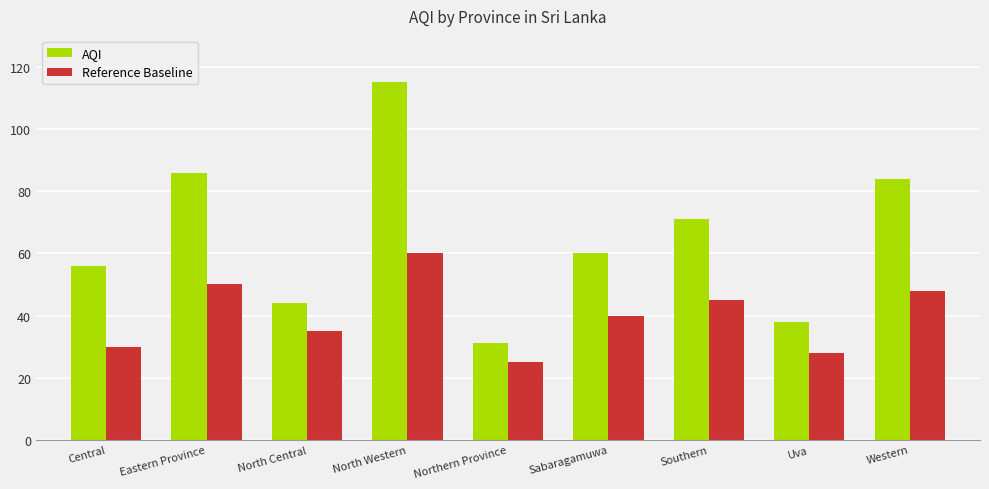

At which label does AQI first exceed 60?

Eastern Province